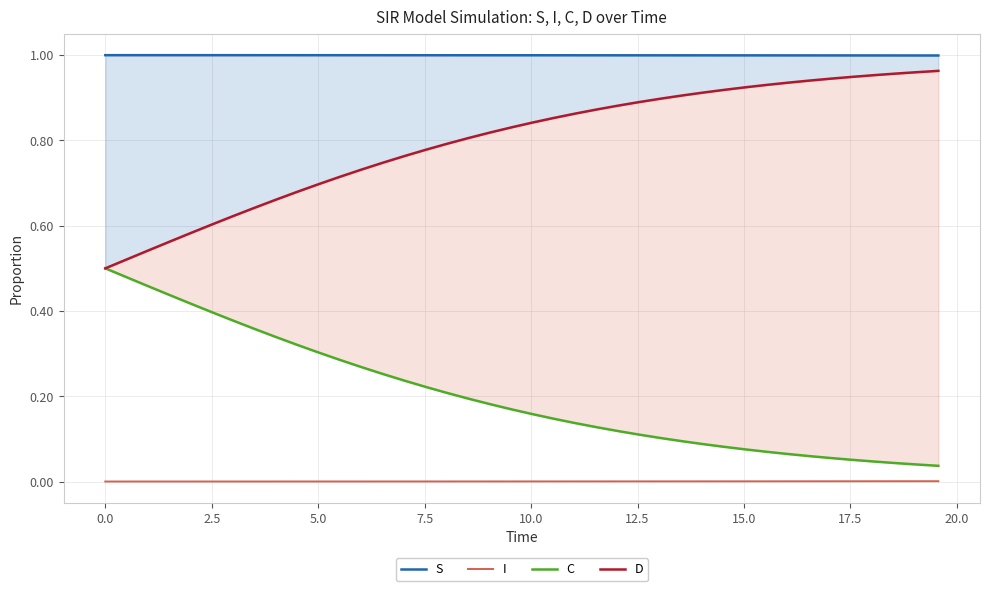

What are all the series names shown in the legend?

S, I, C, D